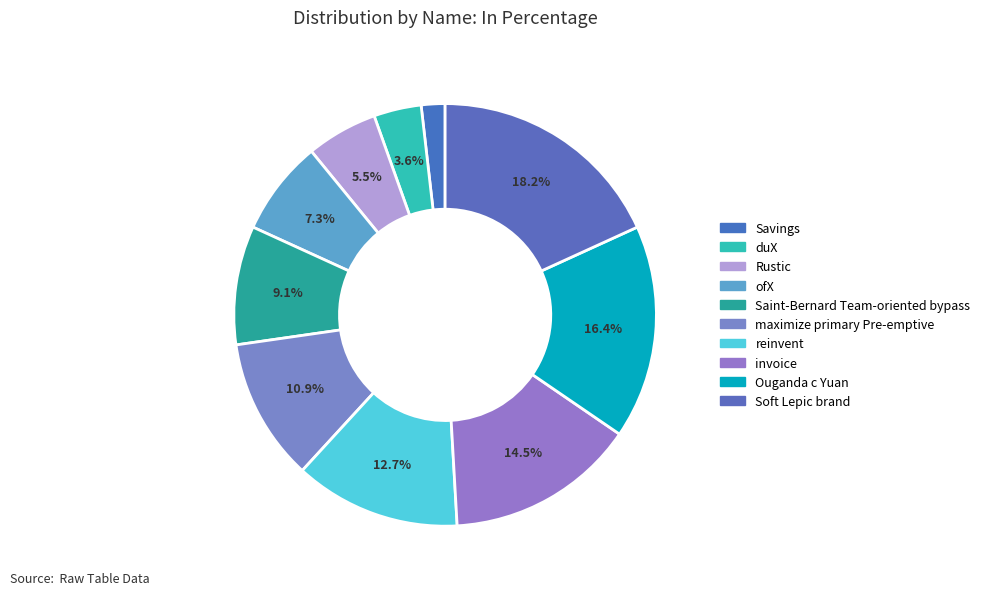

Approximately how many times larger is the value at maximize primary Pre-emptive compared to Saint-Bernard Team-oriented bypass?

1.2